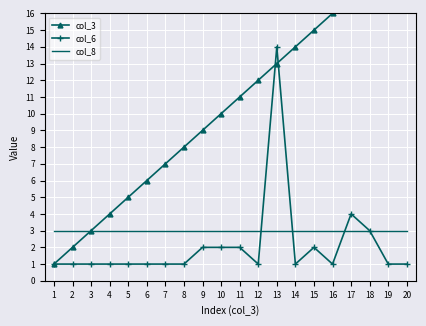

True or false: col_3 has a value of 2 at 2.

True